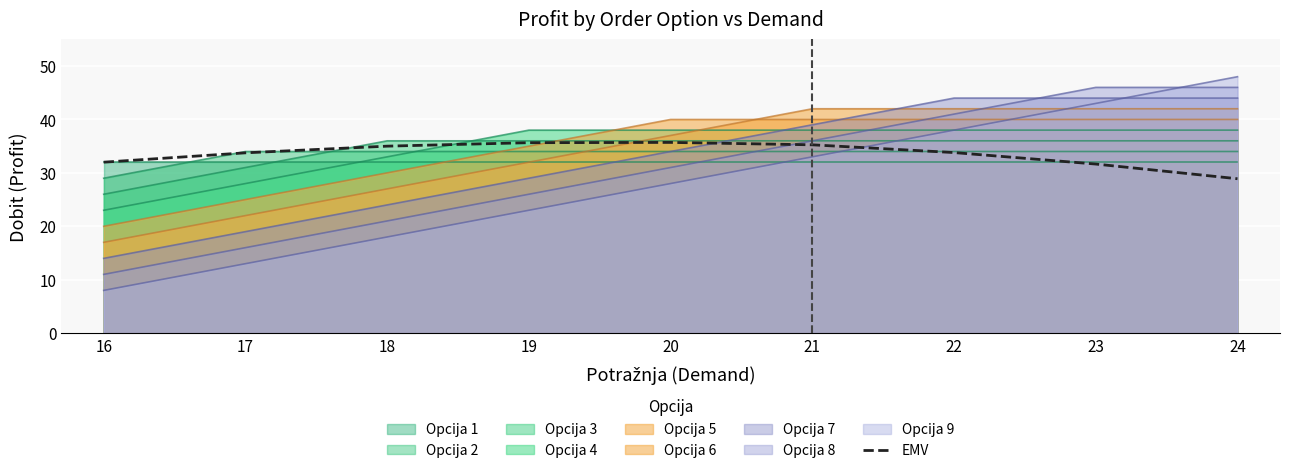

At which label is the value closest to 32?

16